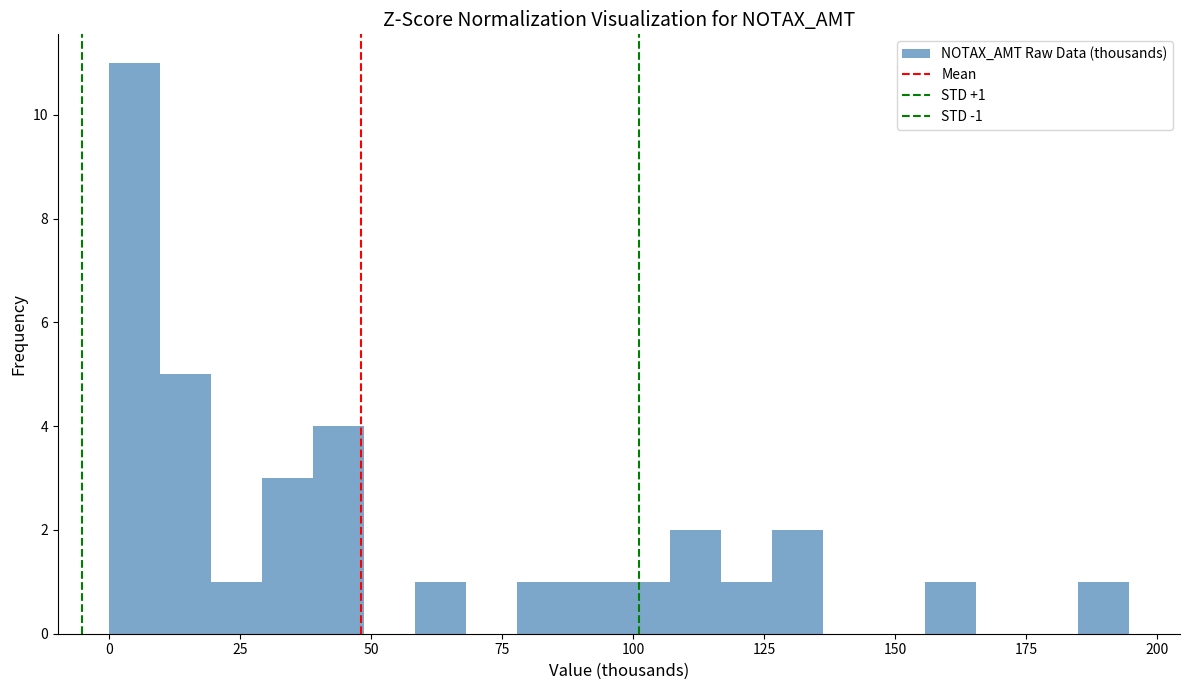

Around what value on the x-axis is the tallest bar? Give the approximate position of its centre, as read against the axis.

5